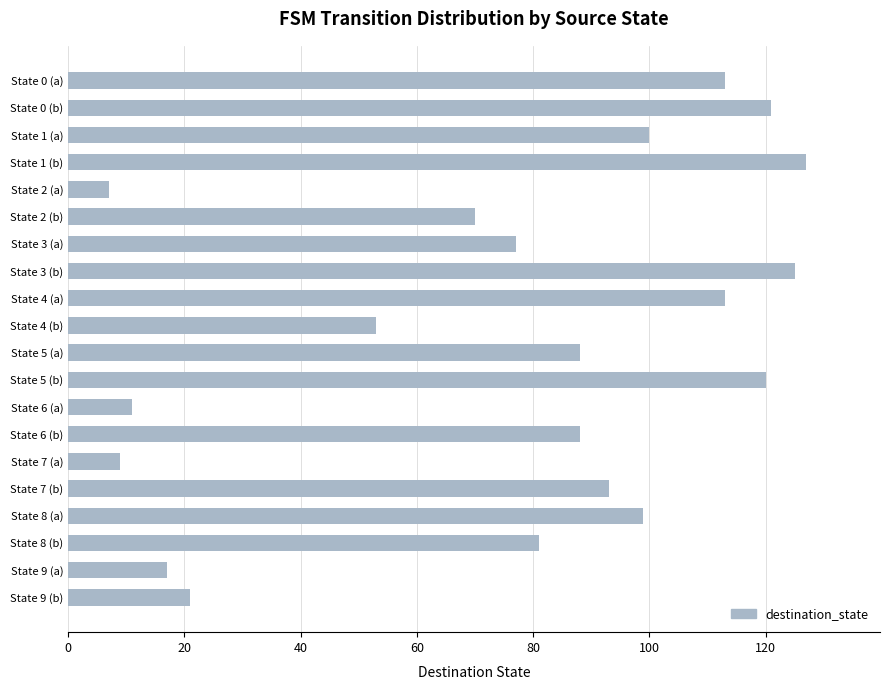

Reading top to bottom, list all the values displayed in this chart.

State 0 (a)=113	State 0 (b)=121	State 1 (a)=100	State 1 (b)=127	State 2 (a)=7	State 2 (b)=70	State 3 (a)=77	State 3 (b)=125	State 4 (a)=113	State 4 (b)=53	State 5 (a)=88	State 5 (b)=120	State 6 (a)=11	State 6 (b)=88	State 7 (a)=9	State 7 (b)=93	State 8 (a)=99	State 8 (b)=81	State 9 (a)=17	State 9 (b)=21